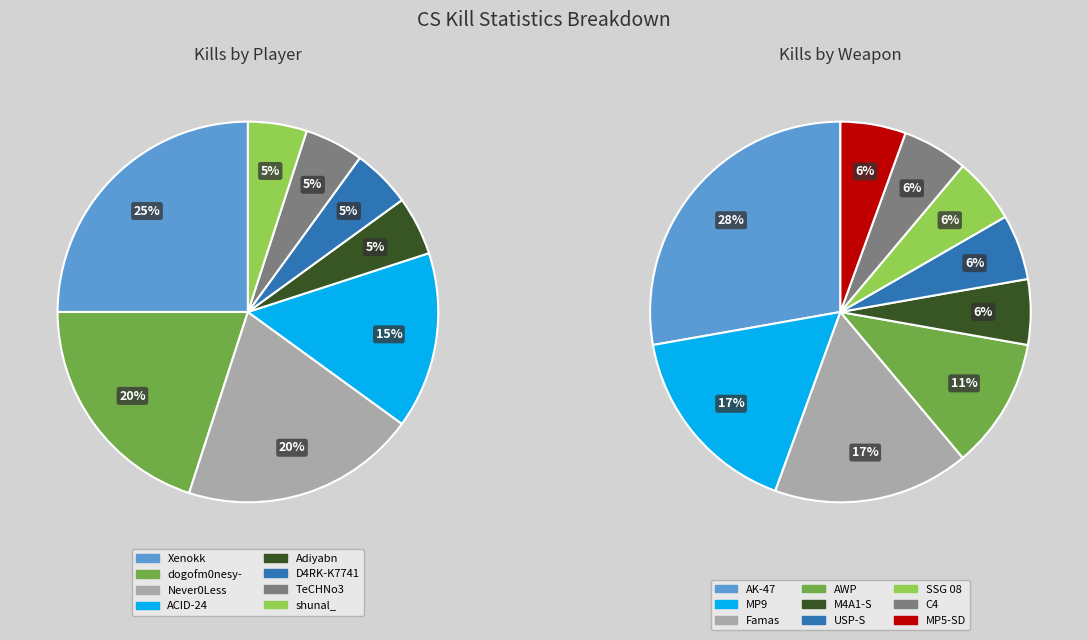

Rank the categories by value from highest to lowest.

Xenokk, dogofm0nesy-, Never0Less, ACID-24, Adiyabn, D4RK-K7741, TeCHNo3, shunal_